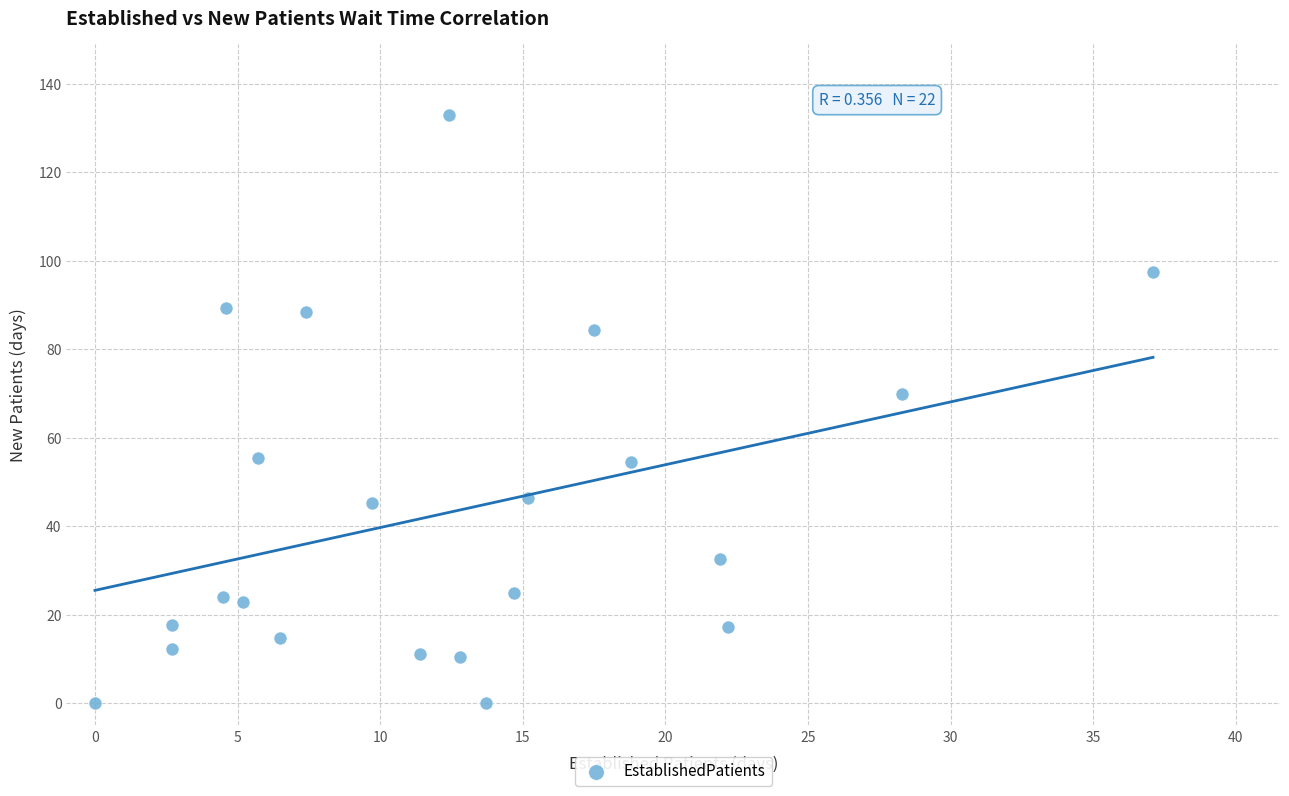

What Y value in the scatter plot is closest to 66?

69.8